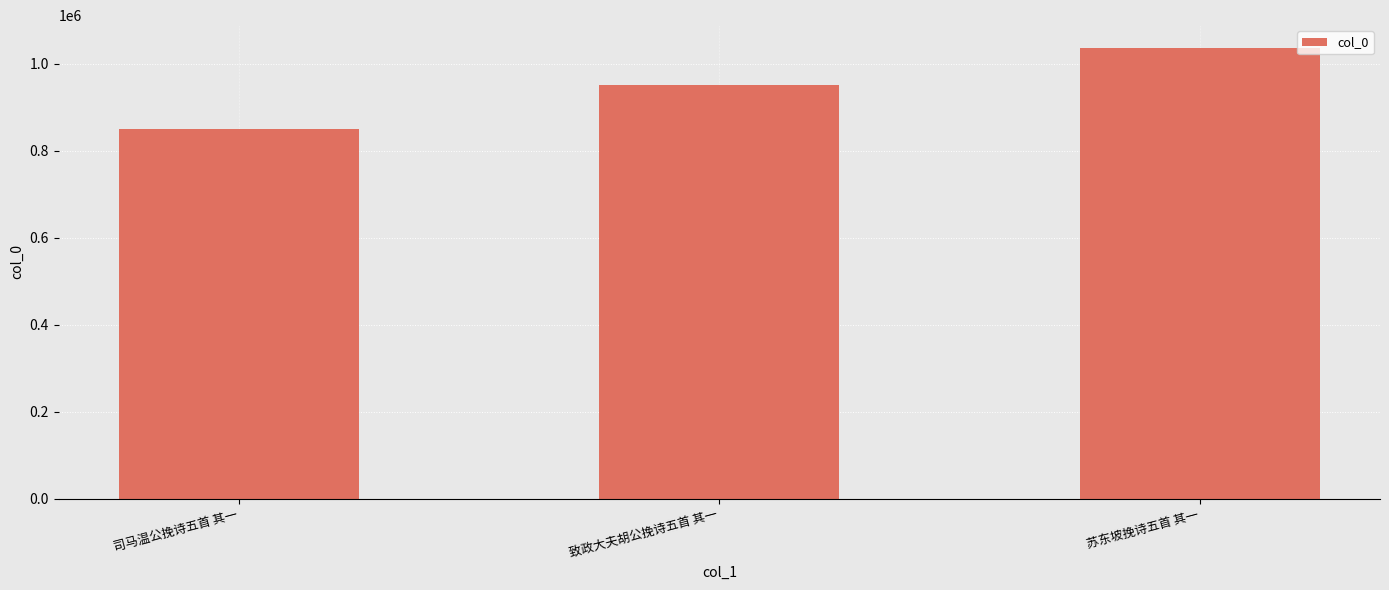

What is the sum of all values?

2837598